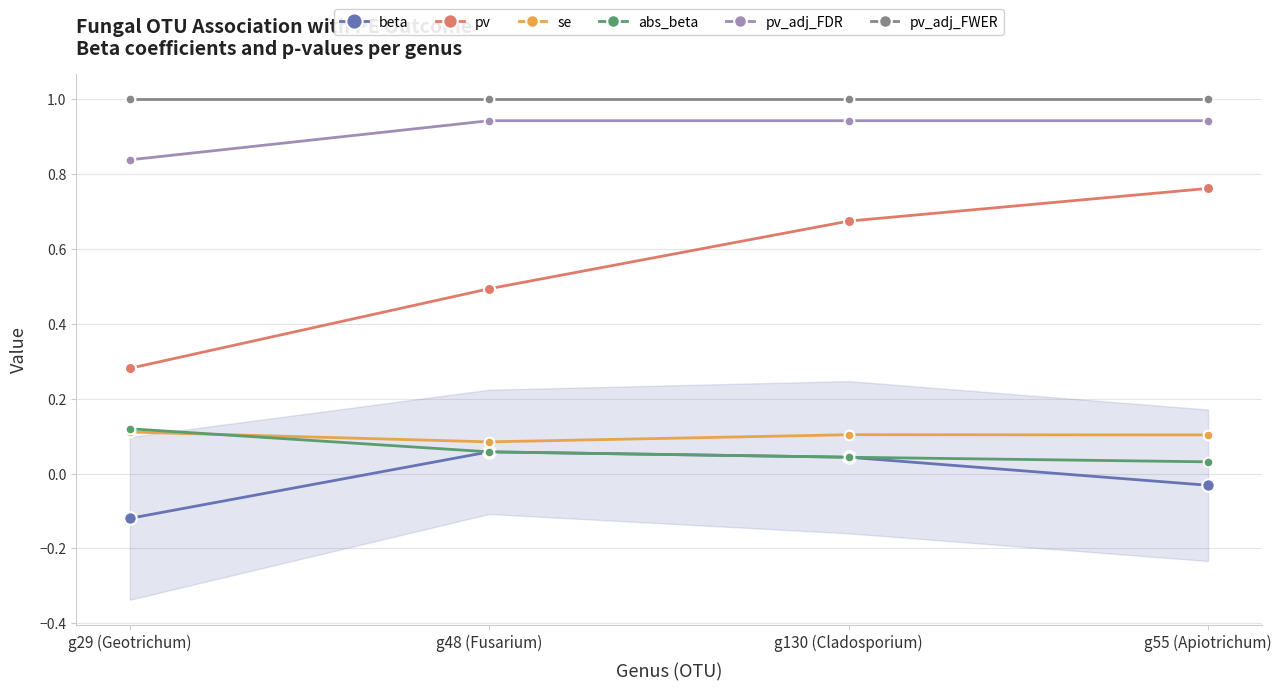

Which category has the lowest value in the pv_adj_FDR series?

g29 (Geotrichum)